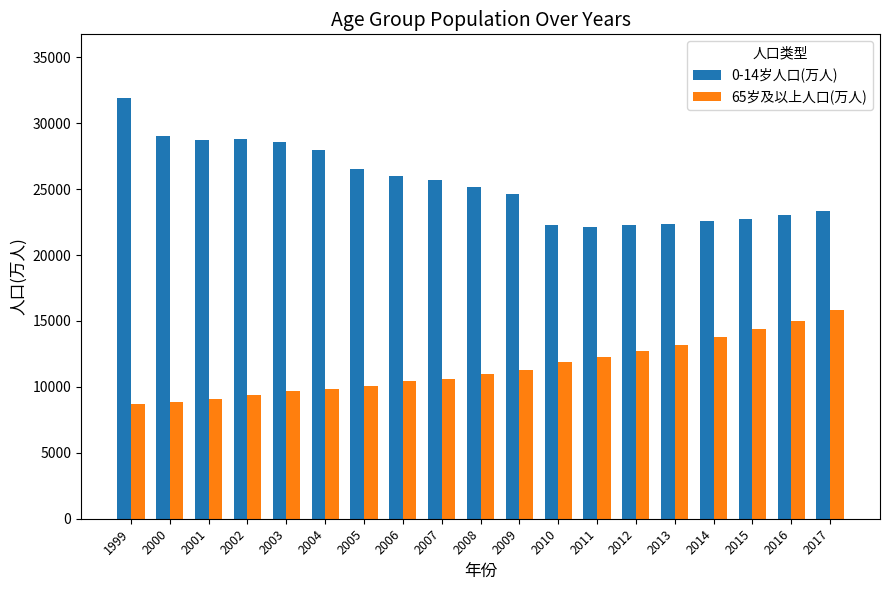

What is the sum of the 0-14岁人口(万人) values at 2005 and 2009?

51163